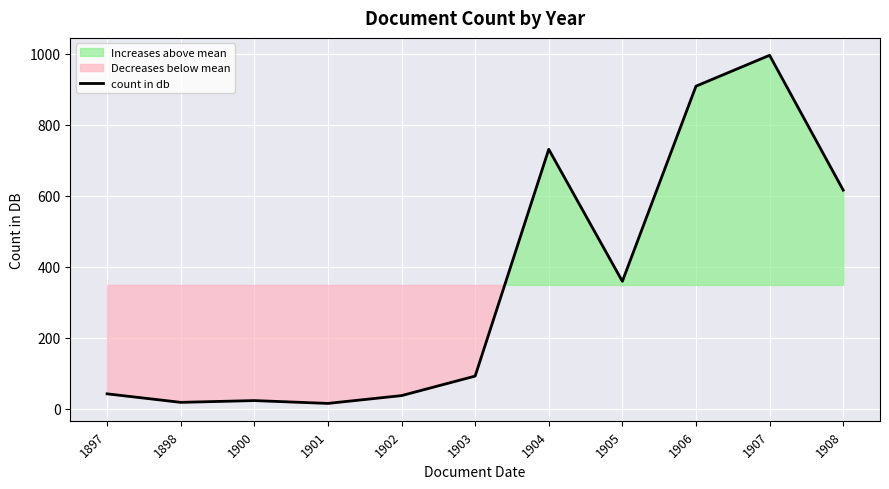

What is the smallest value displayed?

15